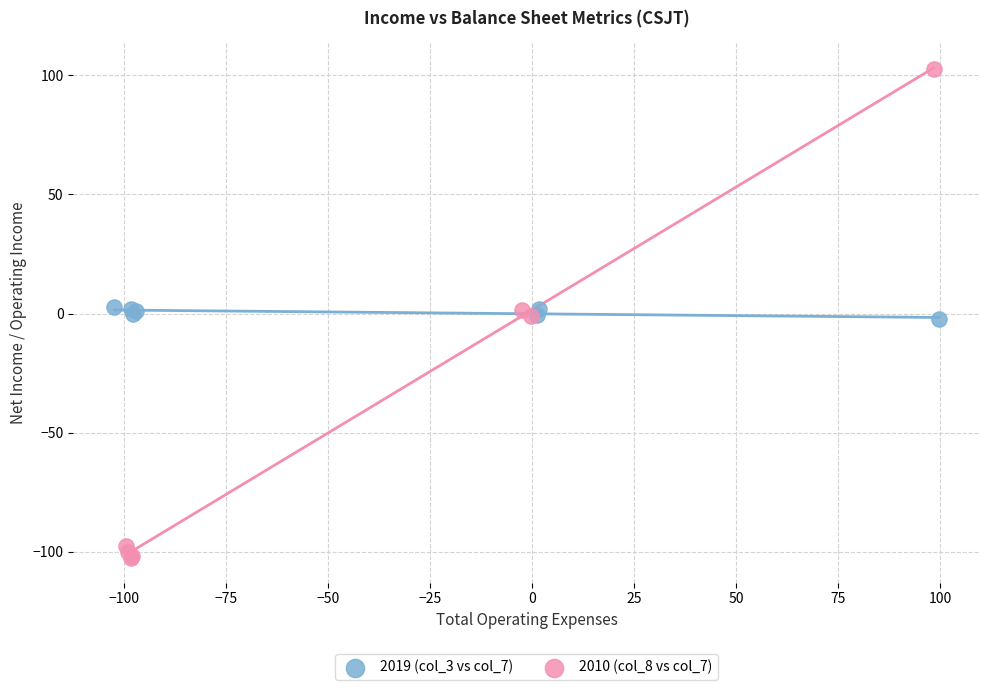

What are all the series names shown in the legend?

2019 (col_3 vs col_7), 2010 (col_8 vs col_7)